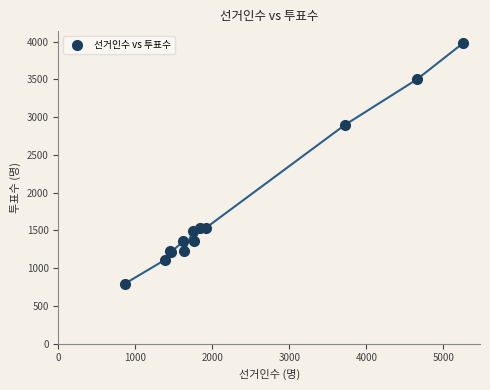

What Y value in the scatter plot is closest to 2386?

2895